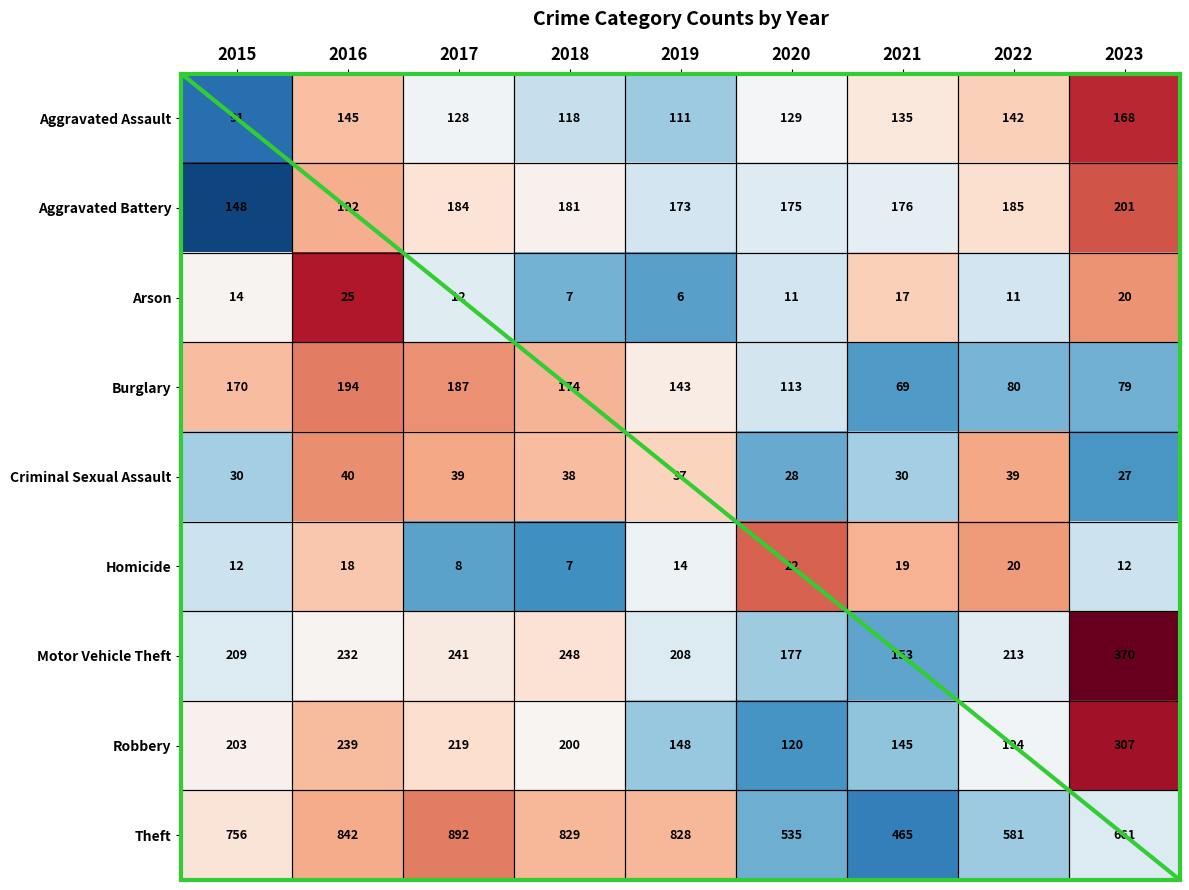

What value does the Motor Vehicle Theft series have at 2017, to the nearest 10?

240